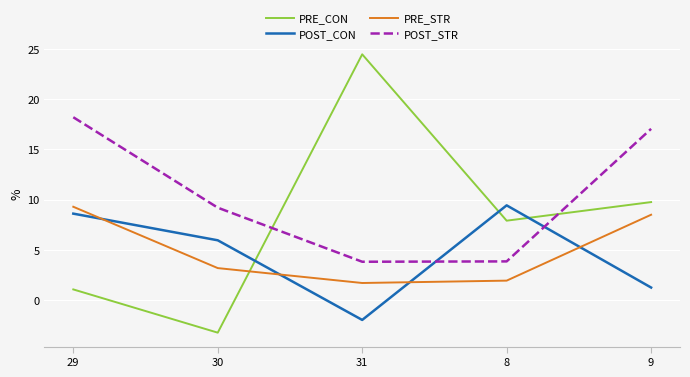

How many values in the PRE_STR series are below 3?

2